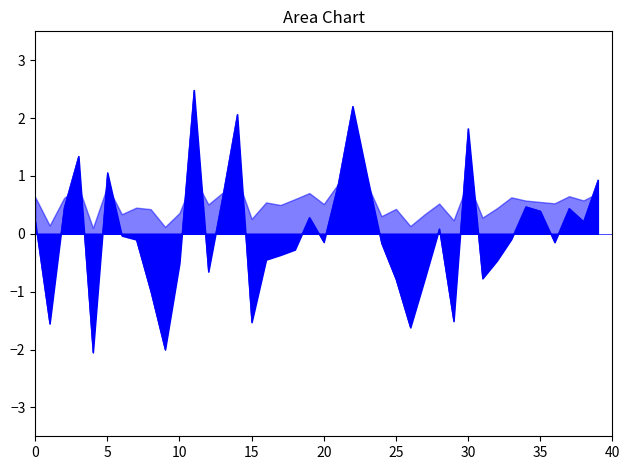

How many interior local valleys (lower than both neighbors) does the data have?

11